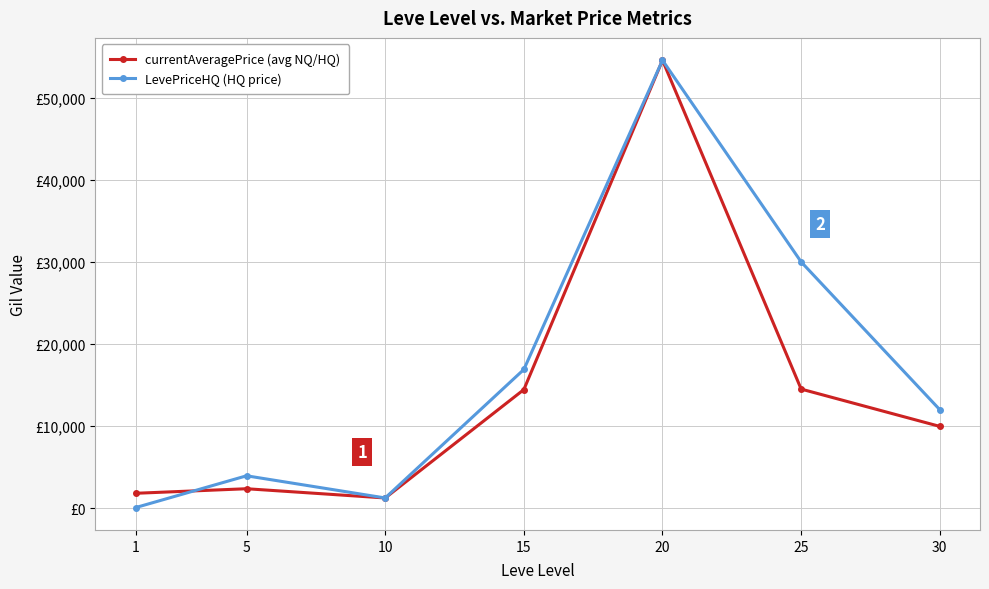

What is the difference between the LevePriceHQ (HQ price) values at 10 and 5?

2700.0